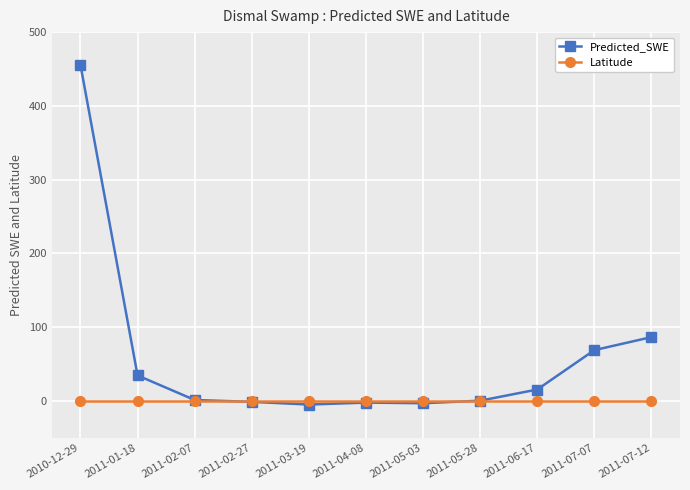

At how many categories does at least one series exceed 346?

1